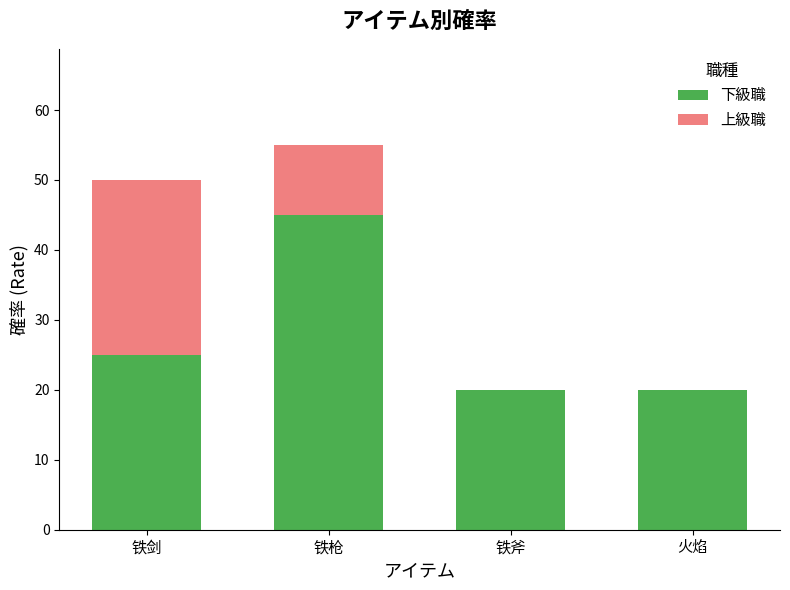

Reading left to right, list the values for the 下級職 series.

铁剑=25	铁枪=45	铁斧=20	火焰=20